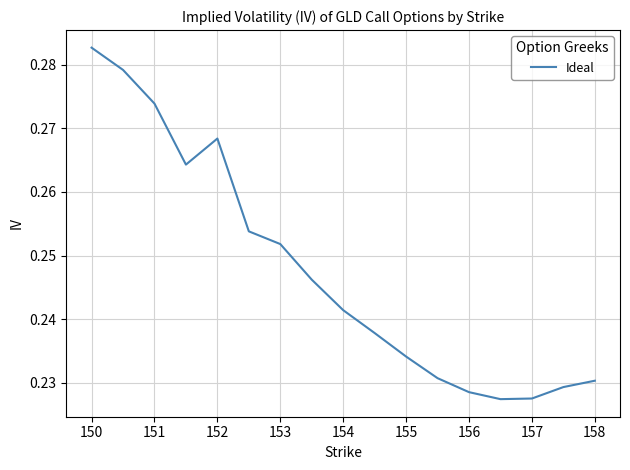

How many interior local peaks (higher than both neighbors) does the data have?

1